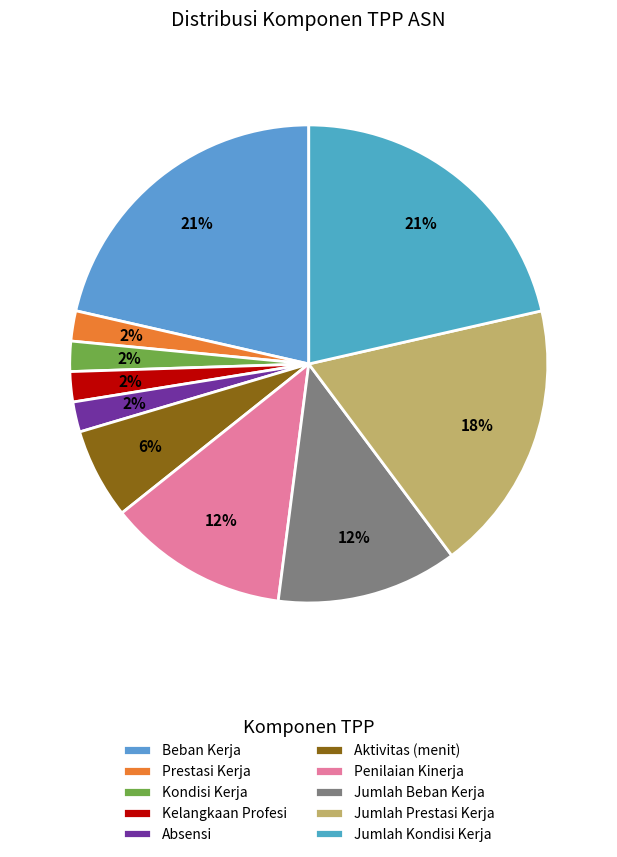

How many segments does this pie chart have?

10